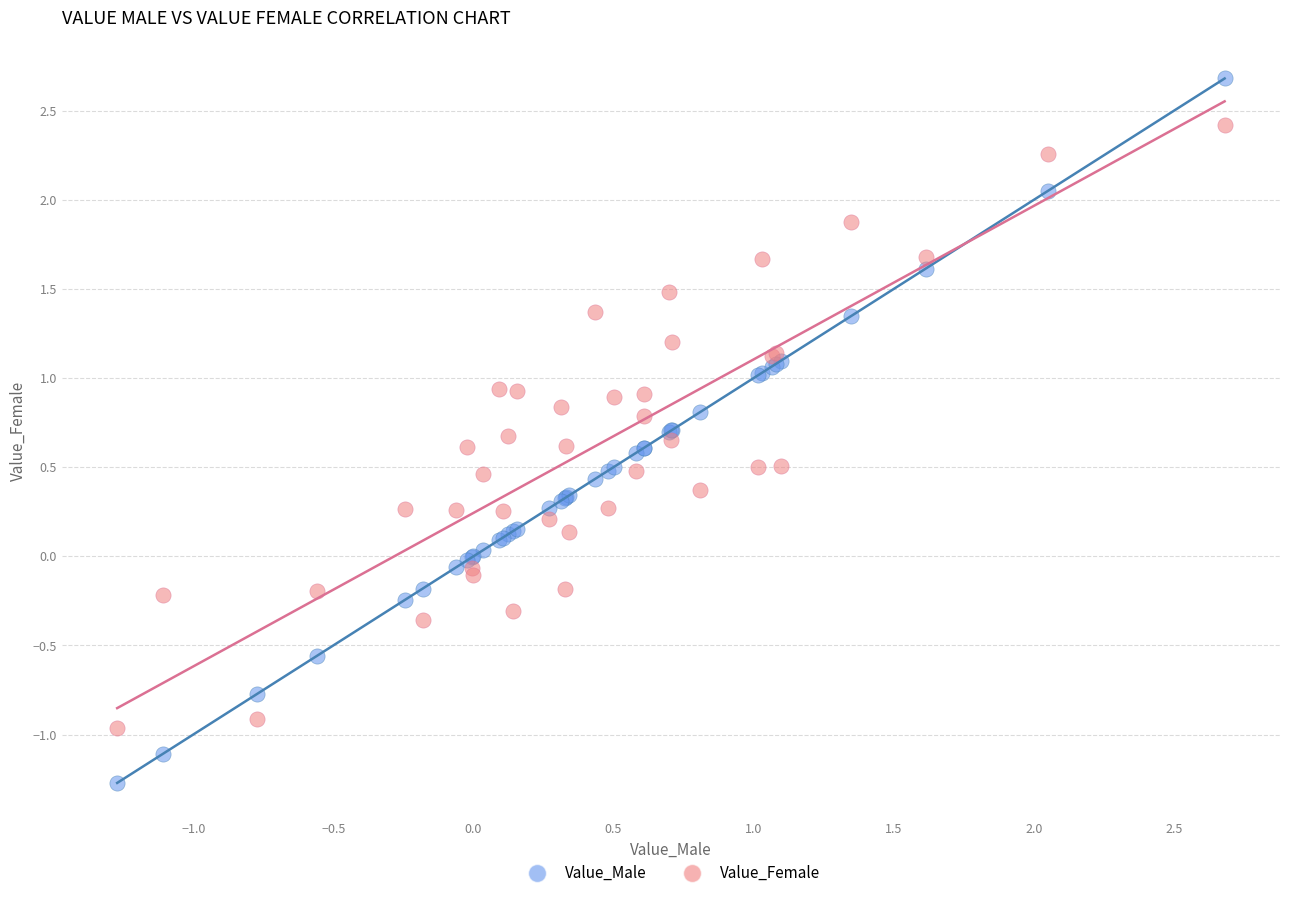

Which series reaches the minimum Y coordinate?

Value_Male